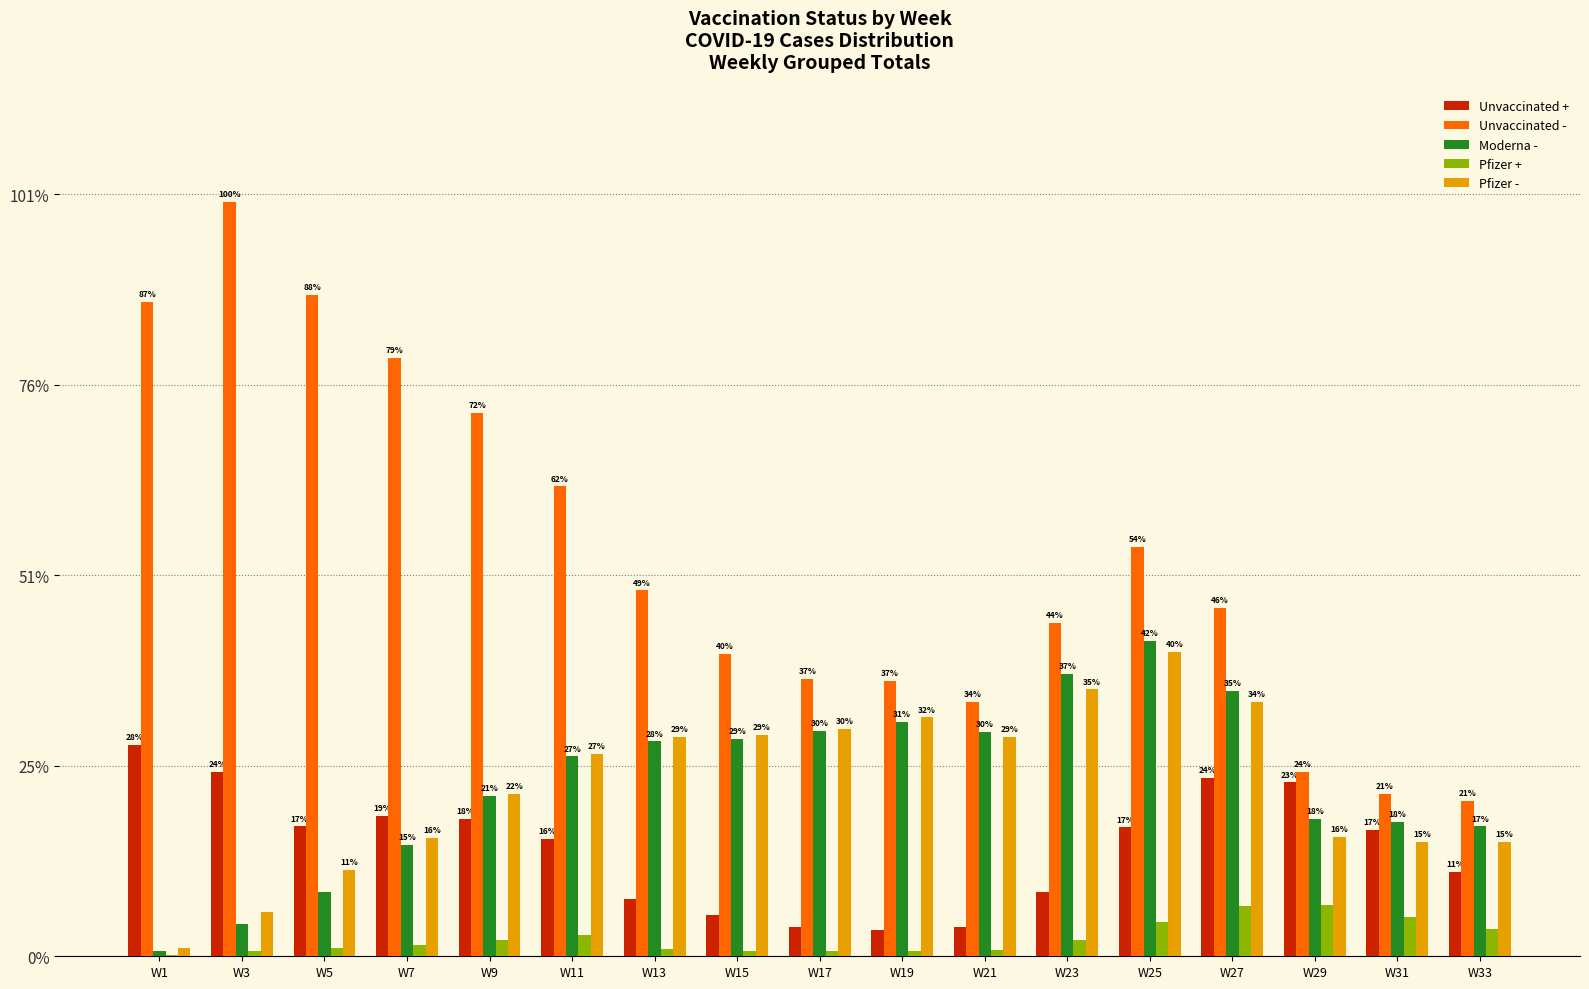

Which series changed the most between W3 and W31?

Unvaccinated -